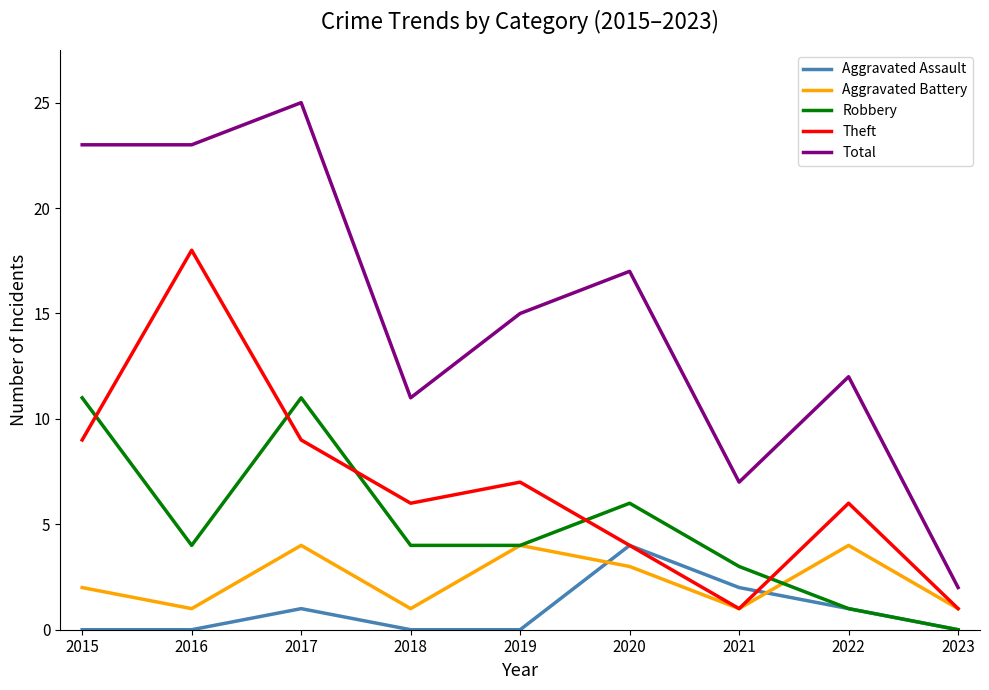

How many categories are shown in the chart?

9